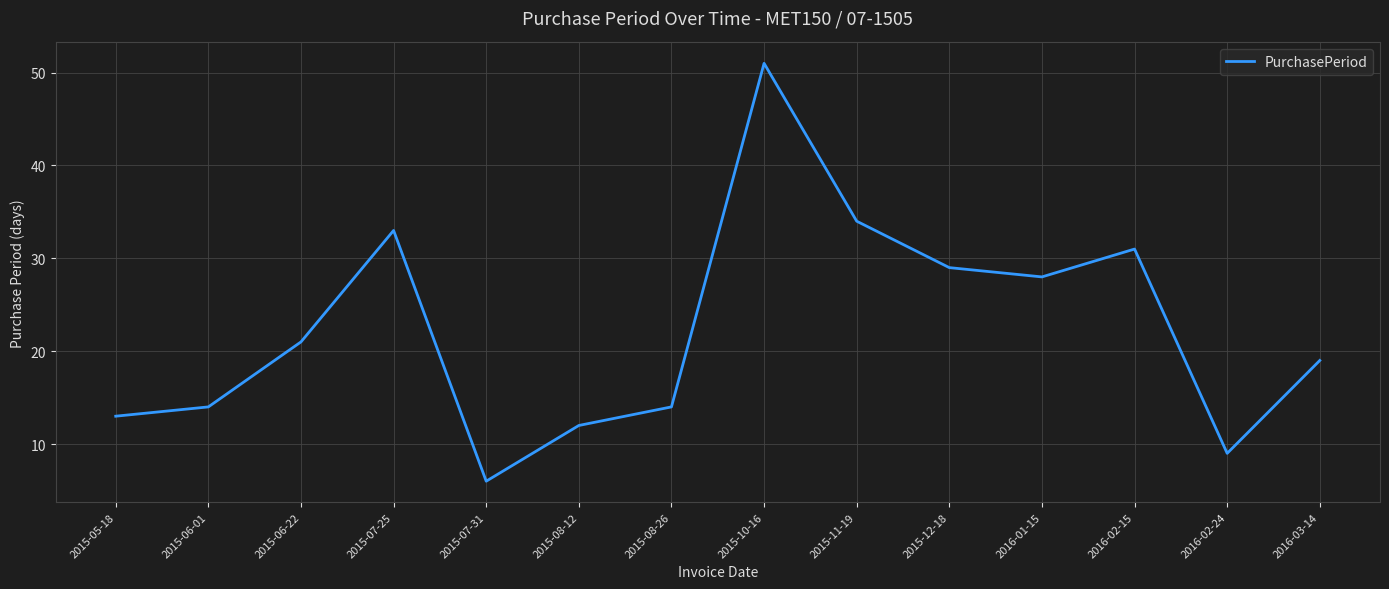

What position from the right is 2015-12-18?

5